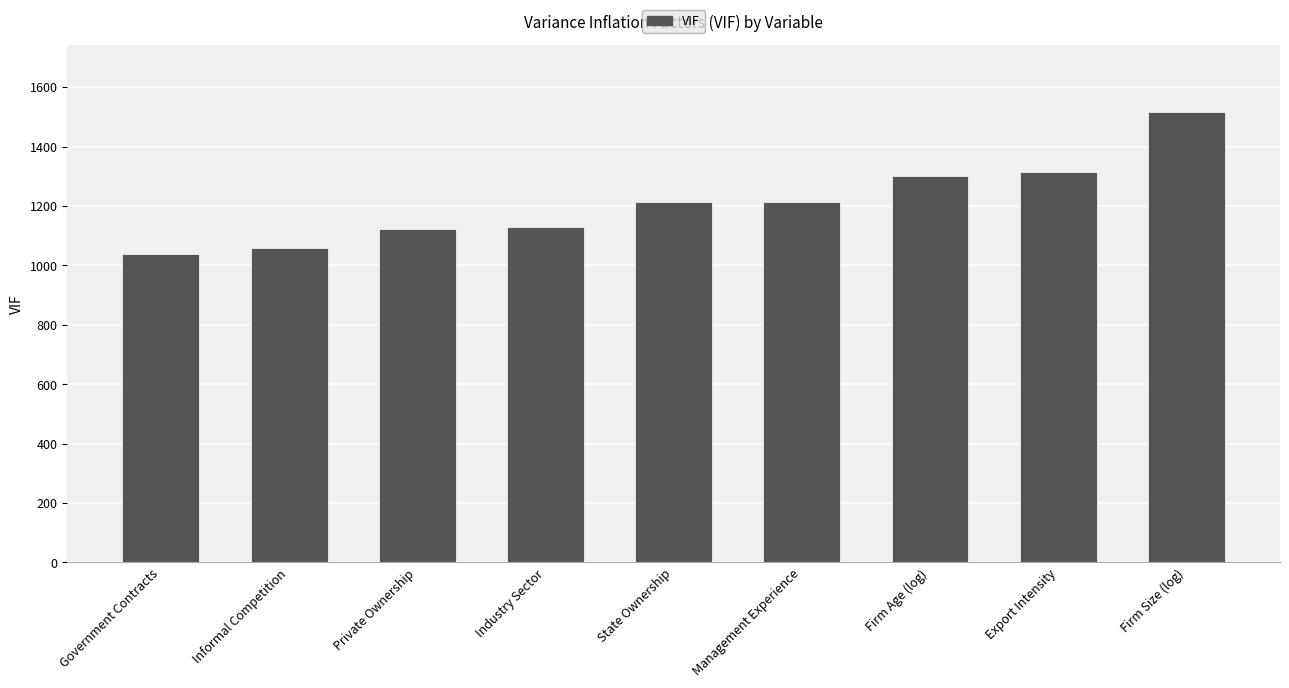

What is the average value?

1212